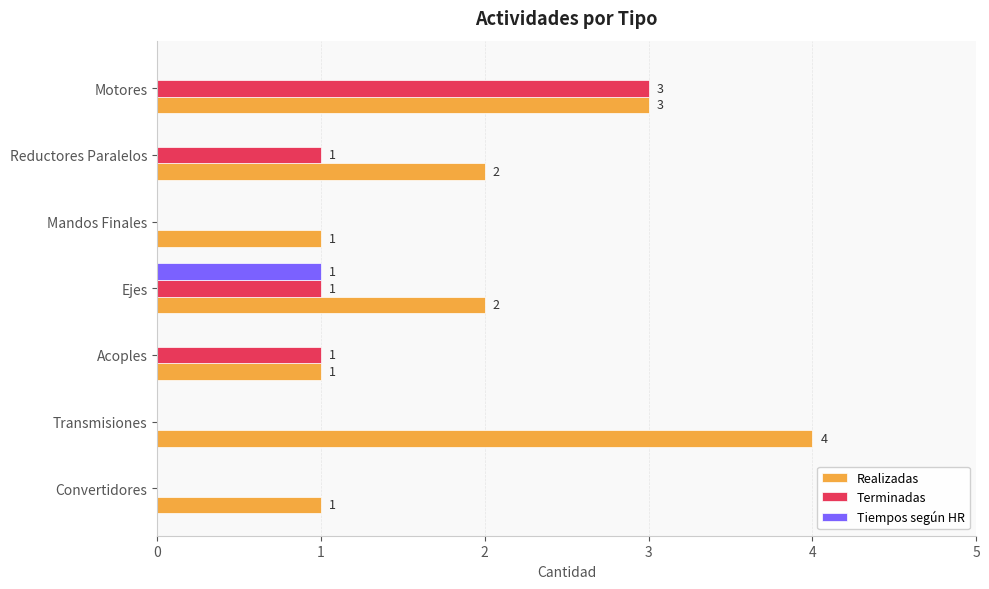

Count the number of categories in the chart.

7